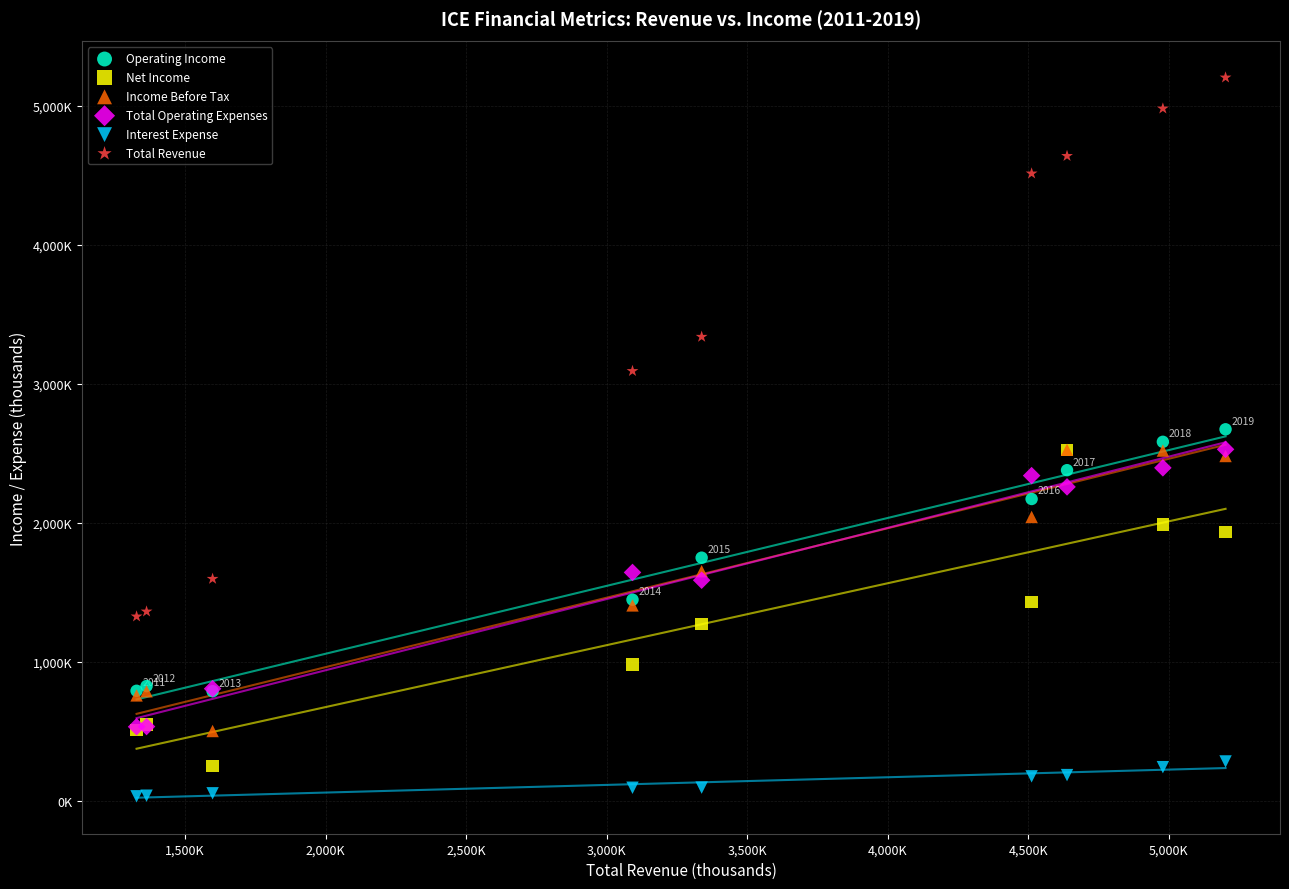

Which series contains the highest Y value?

Total Revenue